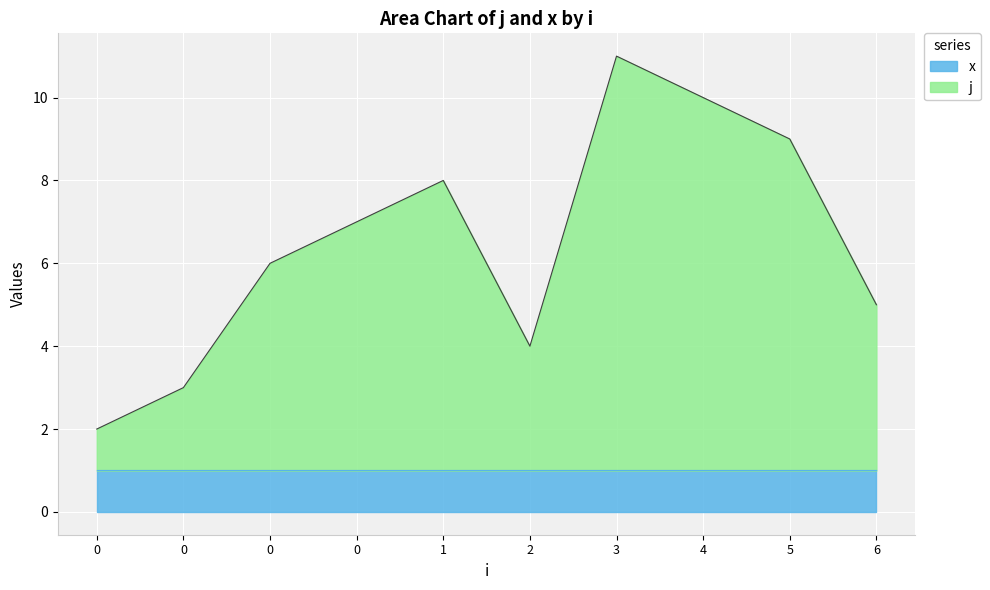

Where is the first local maximum?

1